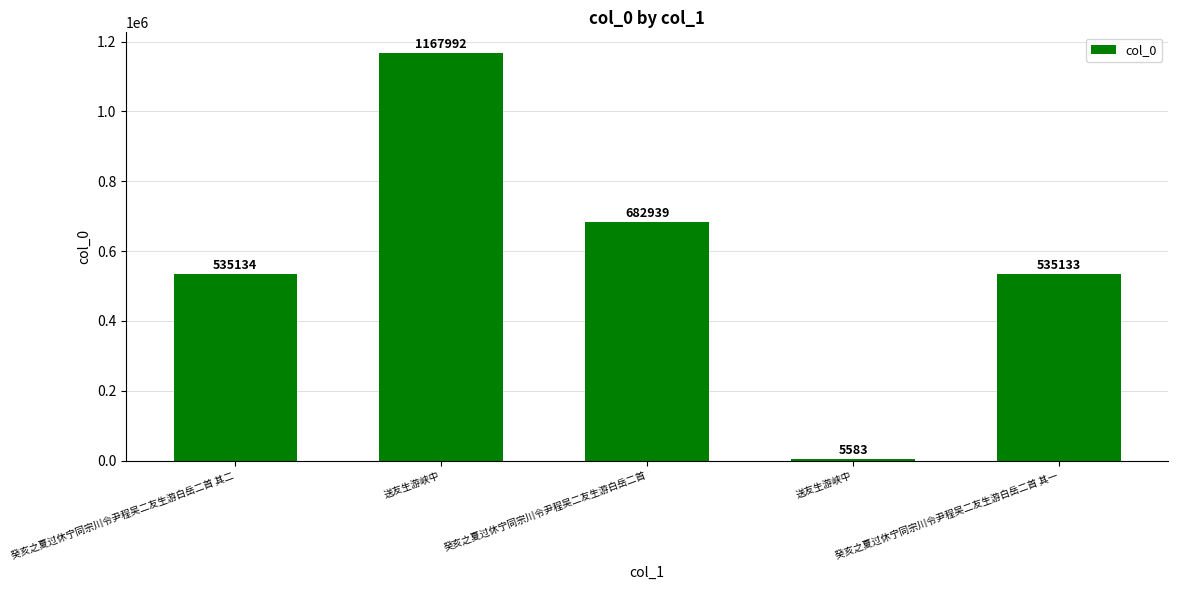

Is it true that the value at 癸亥之夏过休宁同宗川令尹程吴二友生游白岳二首 is 682939?

True